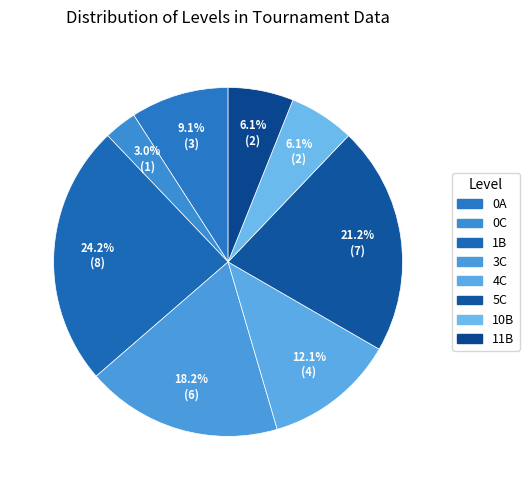

How many slices are in this pie chart?

8